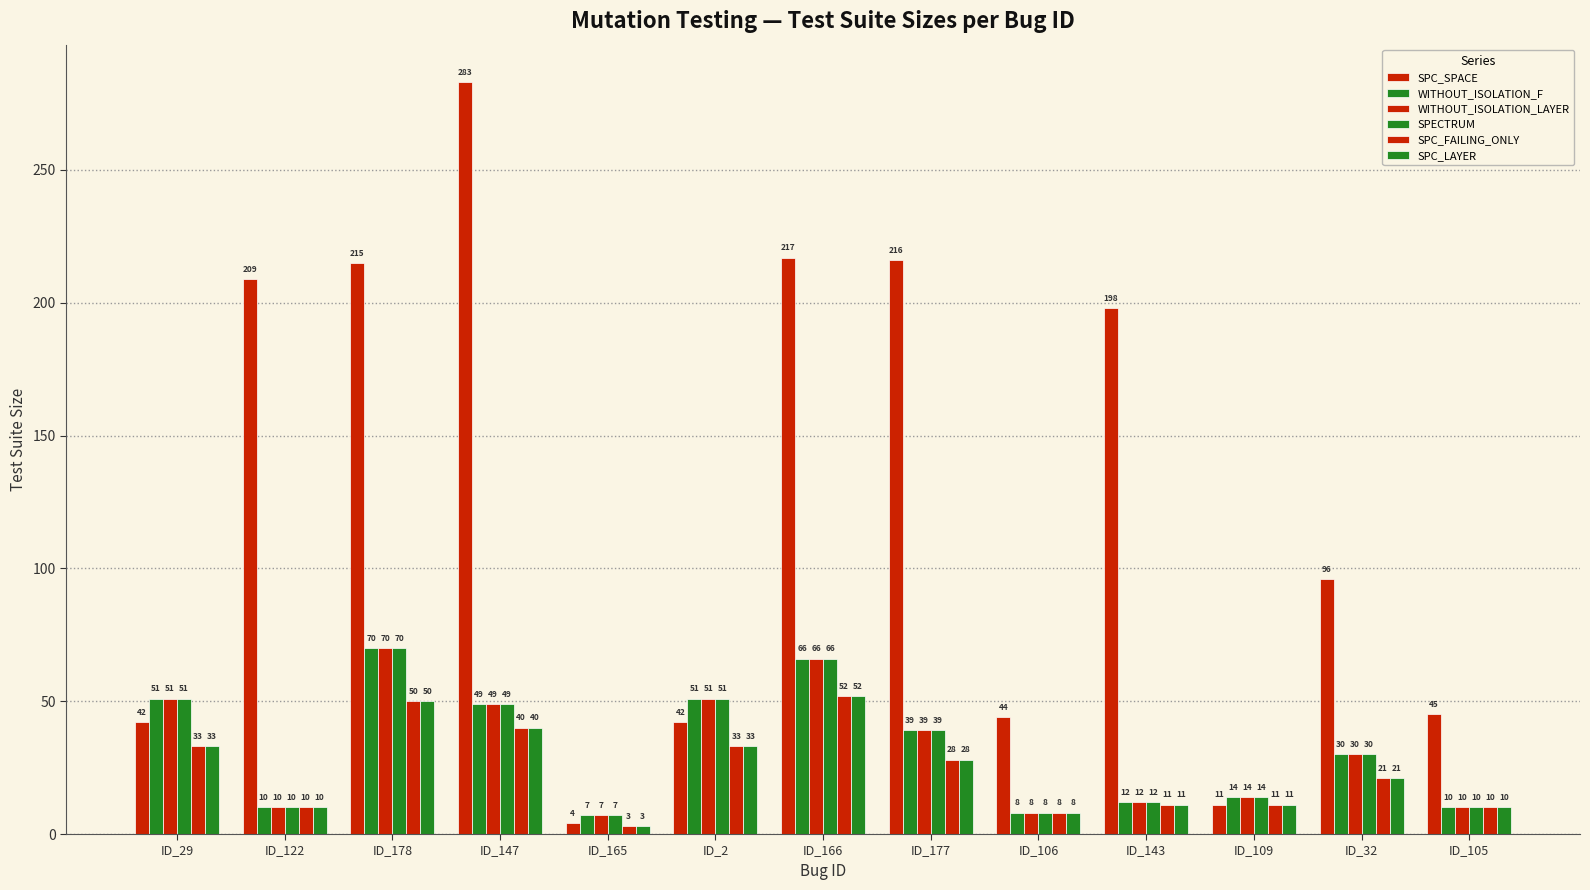

What is the sum of all SPC_LAYER values?

310